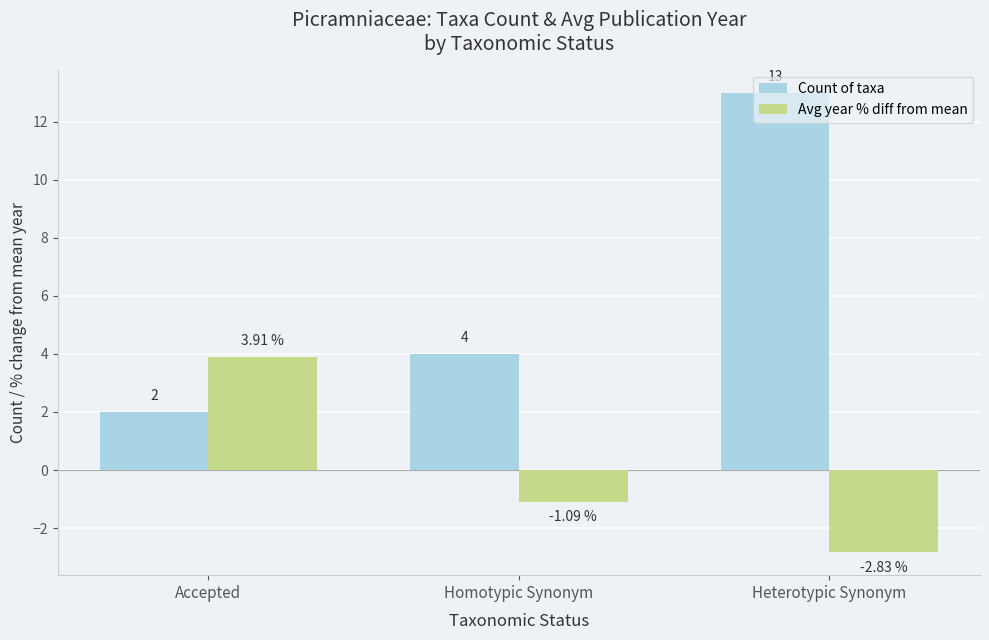

What are all the series names shown in the legend?

Count of taxa, Avg year % diff from mean